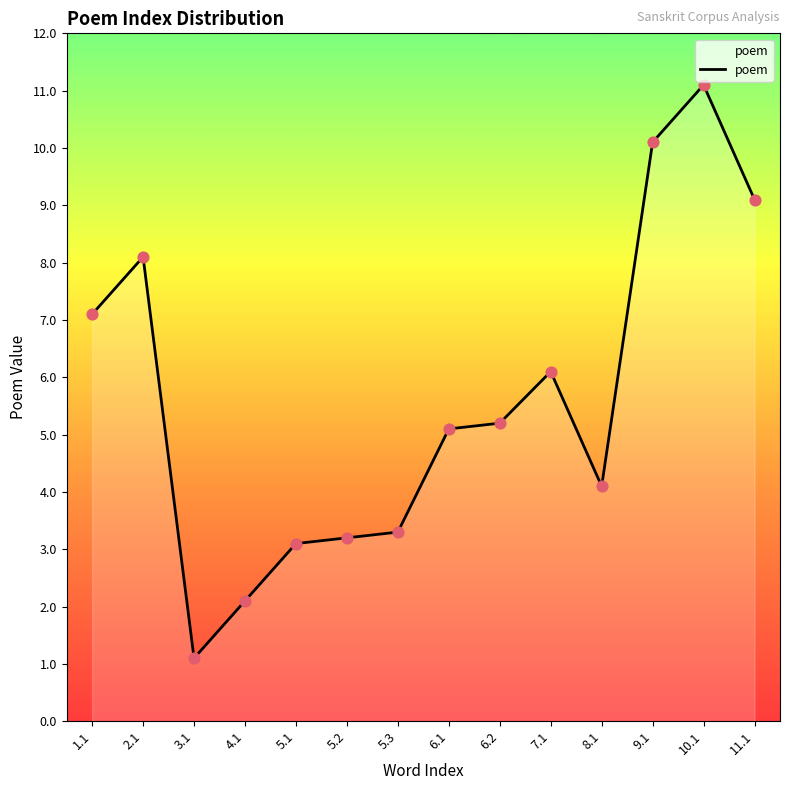

Which has a higher value, 2.1 or 5.3?

2.1